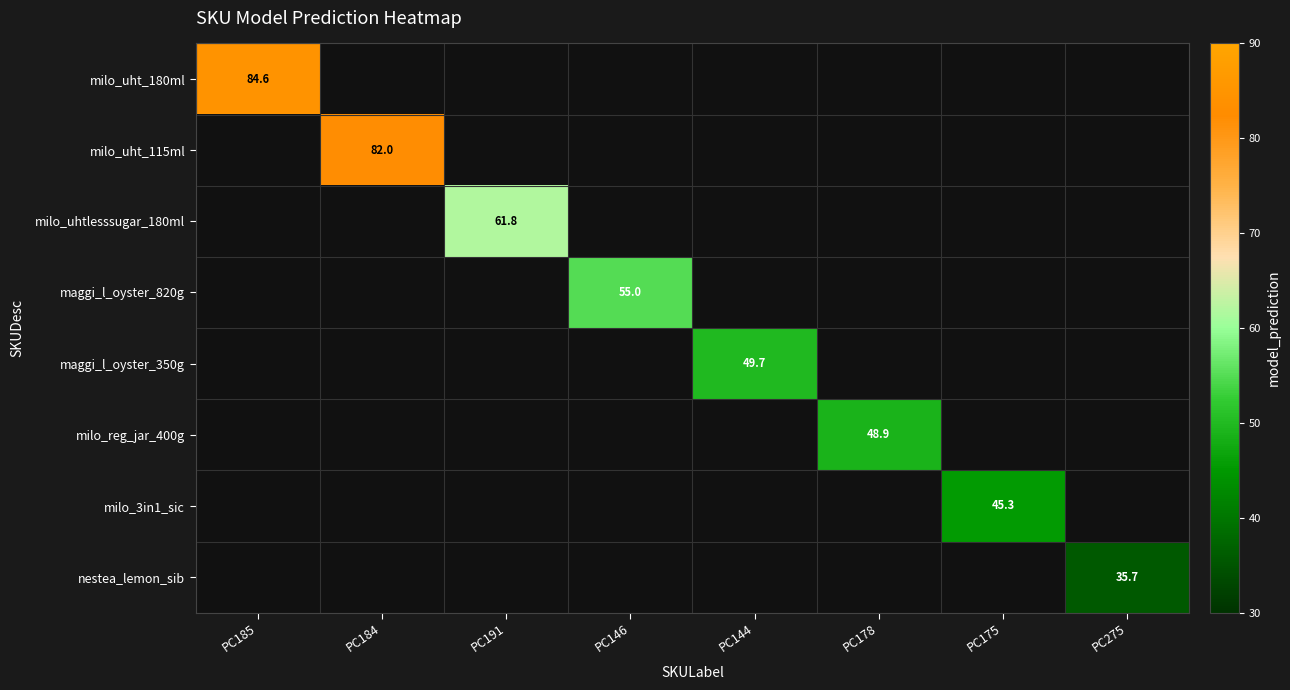

At how many categories does at least one series exceed 66?

2